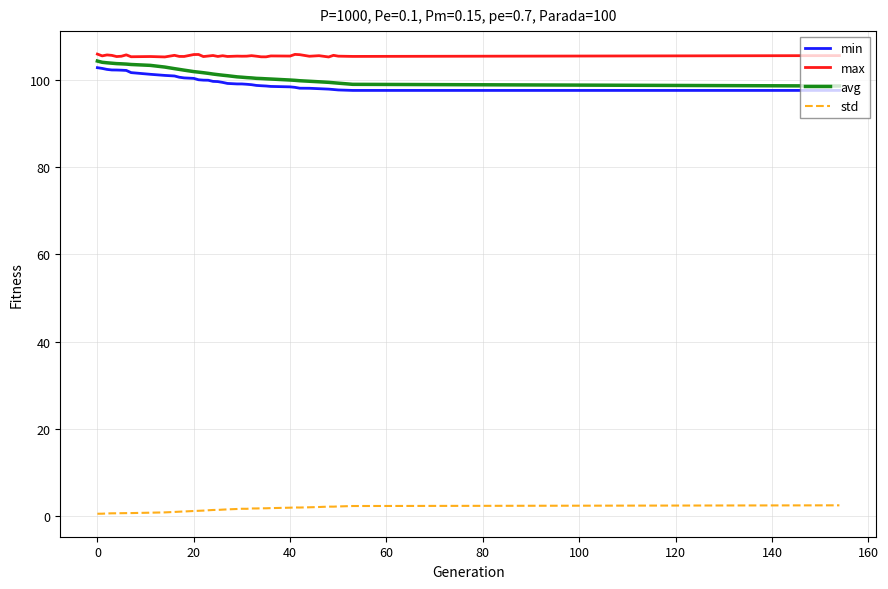

What is the difference between the maximum and minimum values in the std series?

1.9